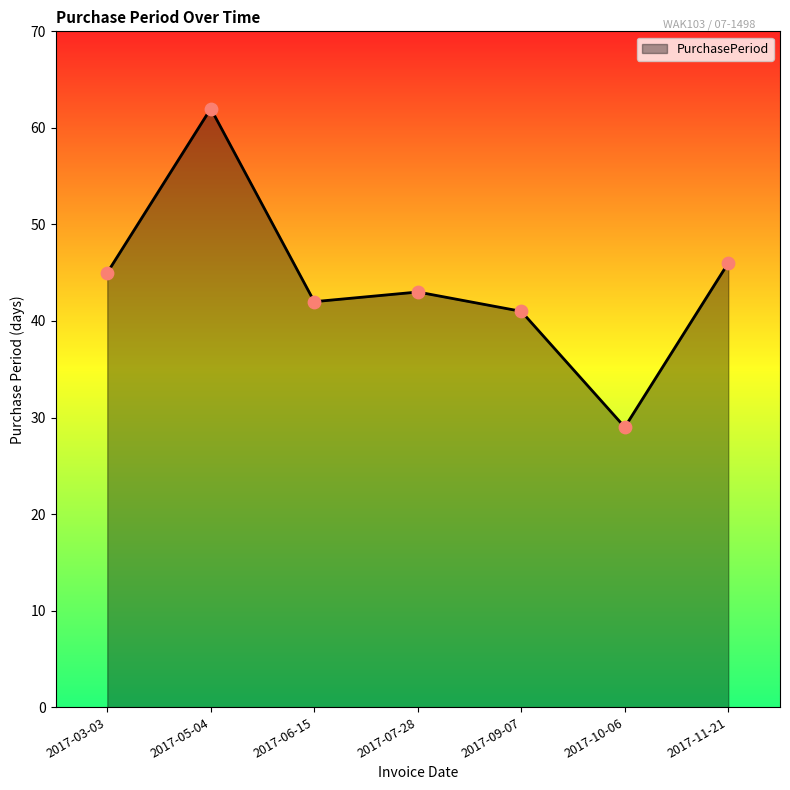

Approximately how many times larger is the value at 2017-05-04 compared to 2017-11-21?

1.3